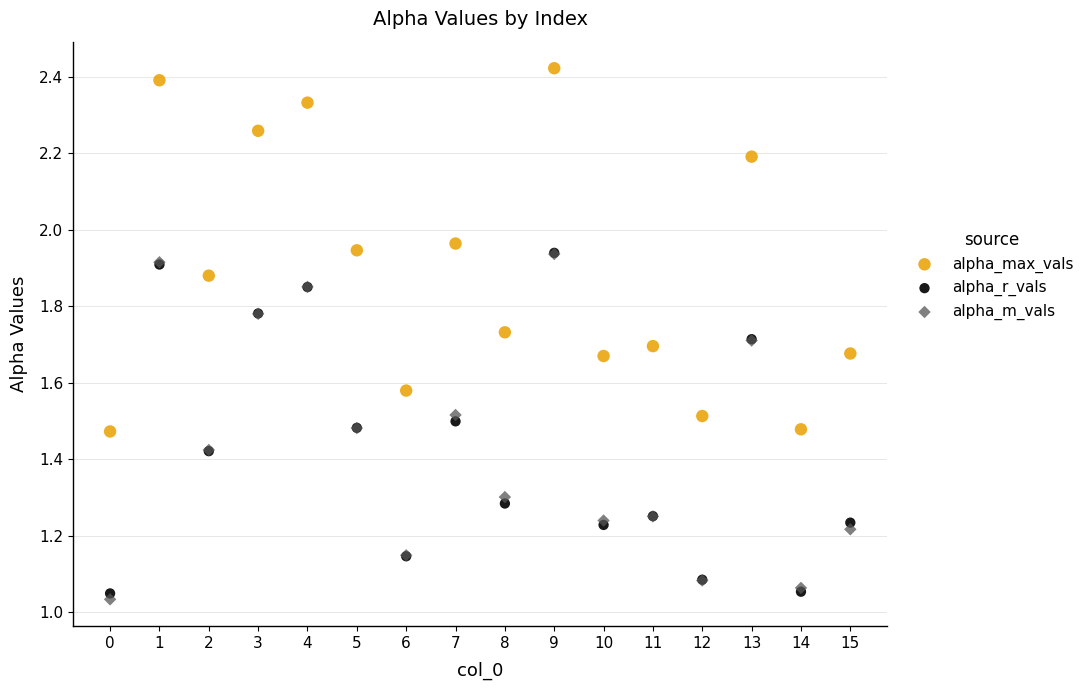

Which series reaches the maximum Y coordinate?

alpha_max_vals